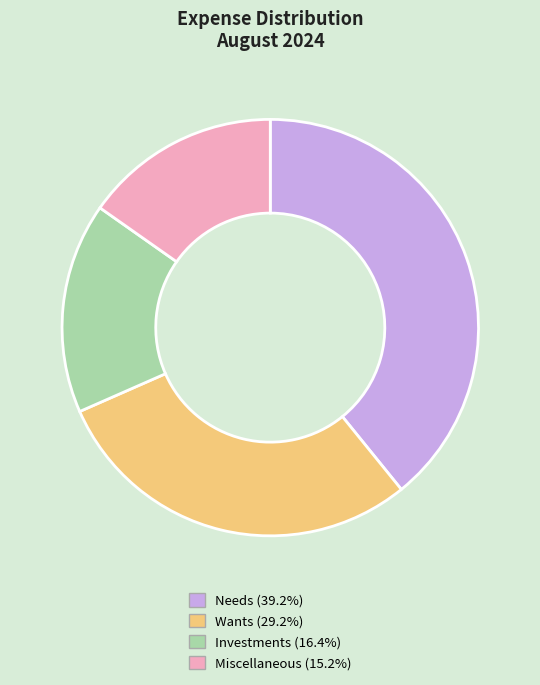

Is there a majority slice in this chart?

No